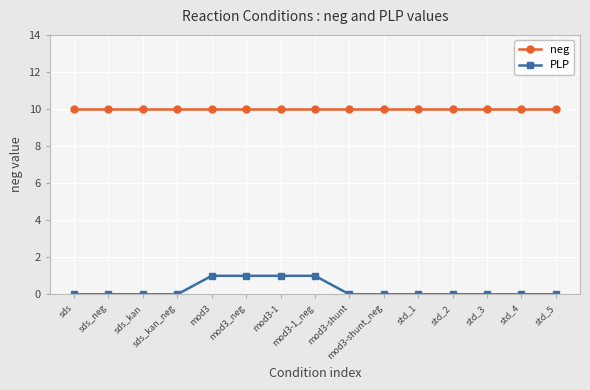

Which series has the largest range (max minus min)?

PLP